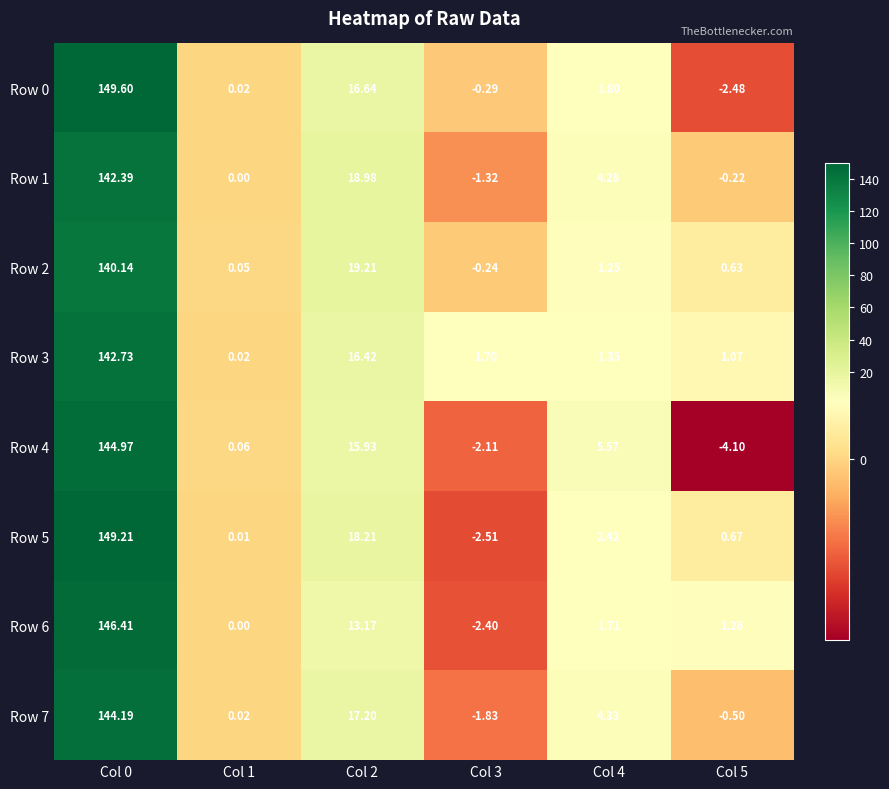

Is the value of Row 3 at Col 1 greater than the value of Row 1 at Col 0?

No